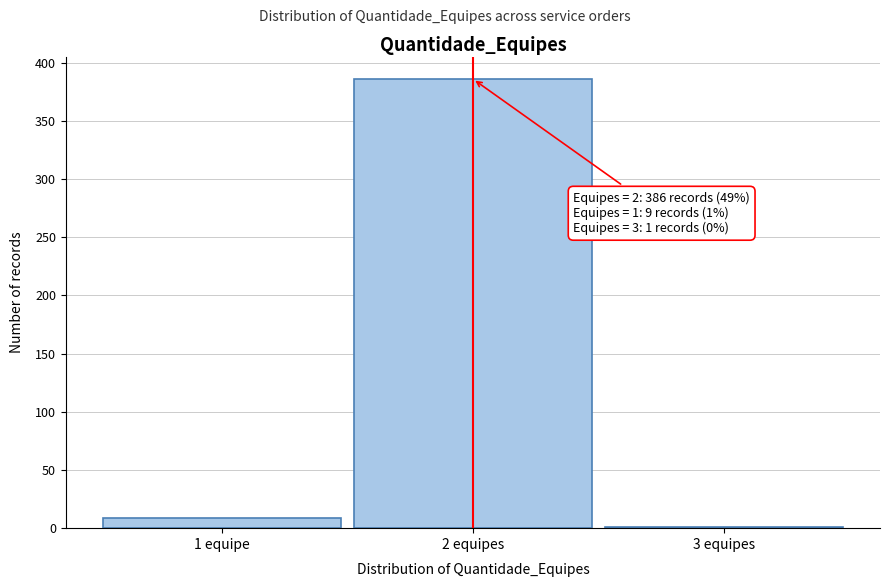

Reading left to right, extract all data points from this chart.

1 equipe=9	2 equipes=386	3 equipes=1